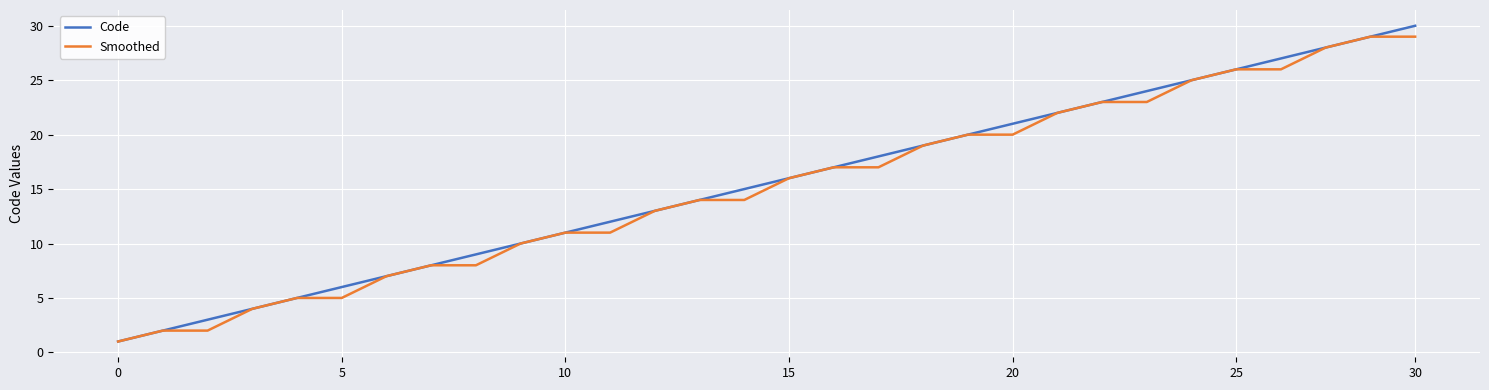

Which series has the largest total across all categories?

Code